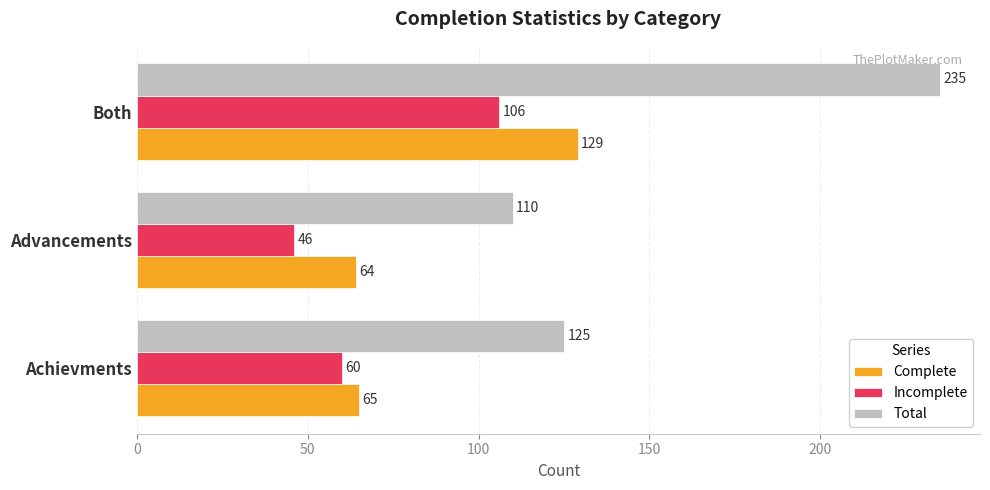

Is it true that Complete equals 211 at Both?

False